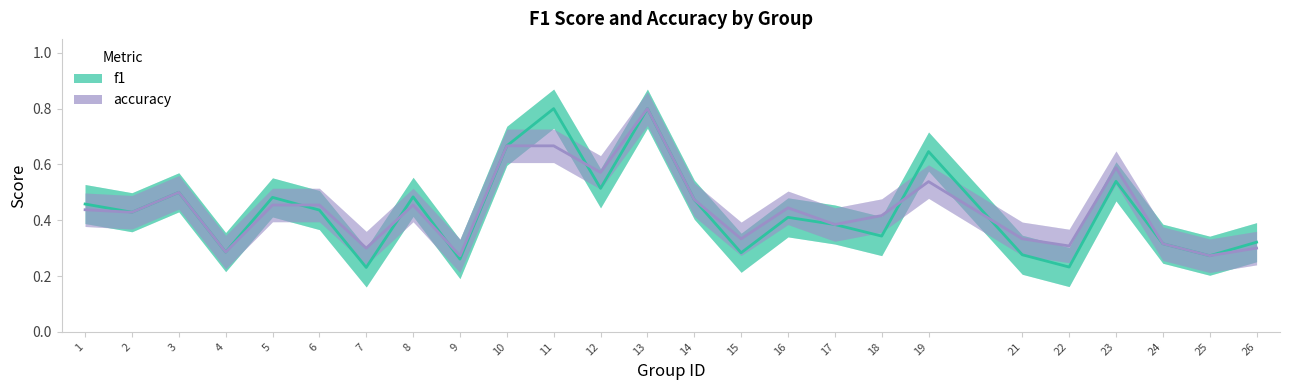

What are all the series names shown in the legend?

f1, accuracy